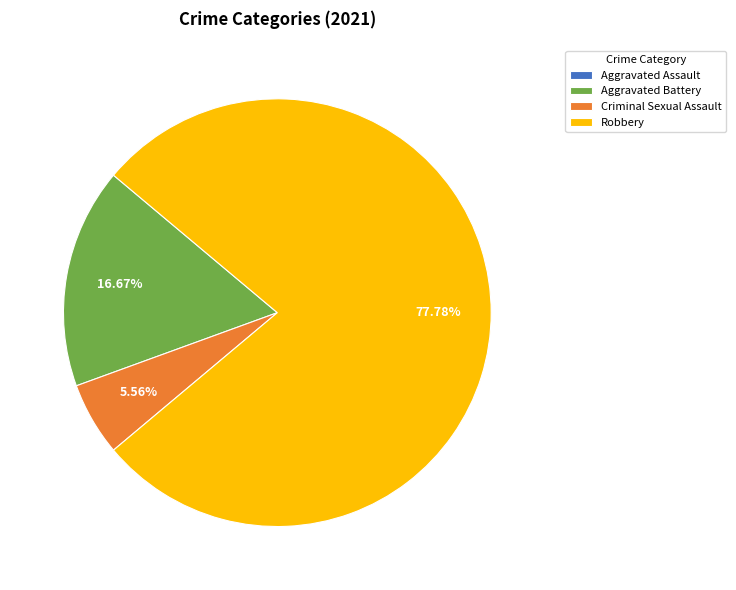

What is the ratio of the value at Robbery to the value at Aggravated Battery?

4.7